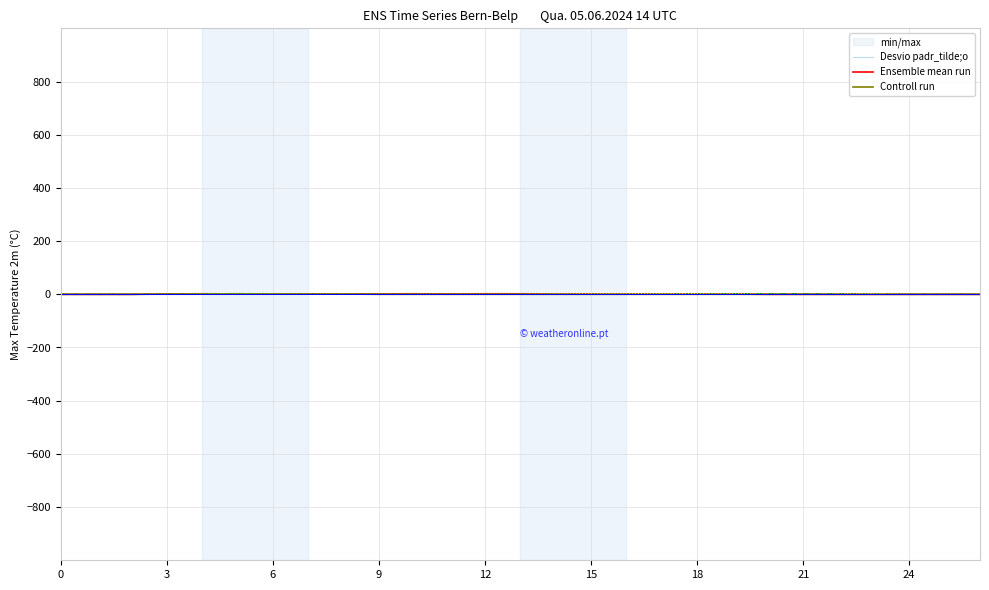

The value of Controll run at 21 is 0.0. True or false?

True